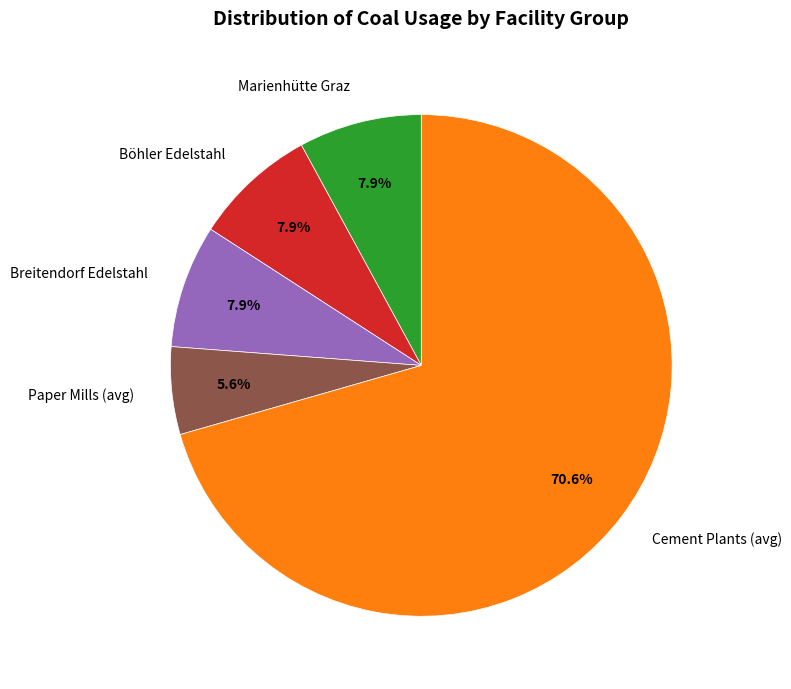

What is the largest slice in the pie chart?

Cement Plants (avg)